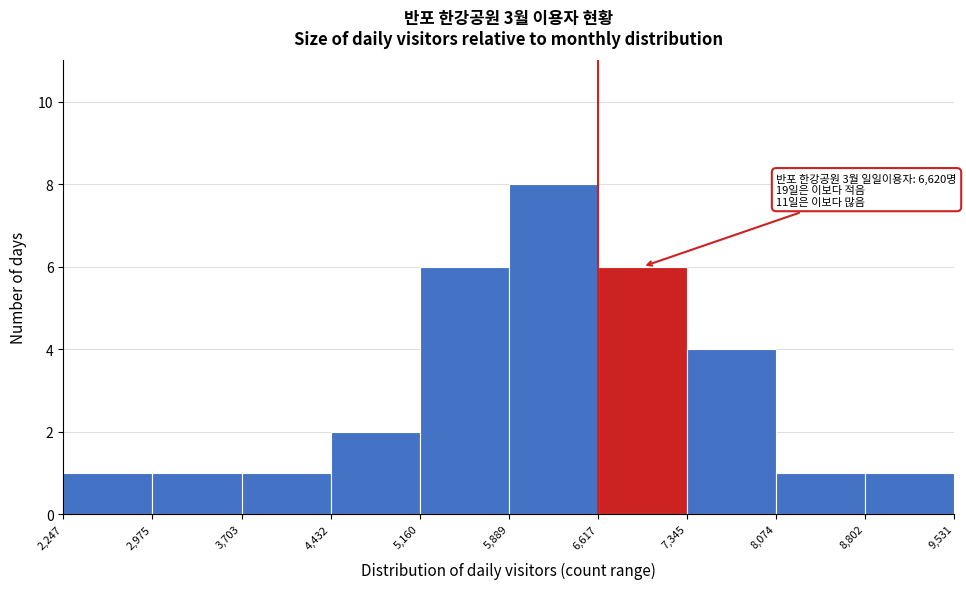

Which range on the x-axis has the tallest bar?

5,889 to 6,617